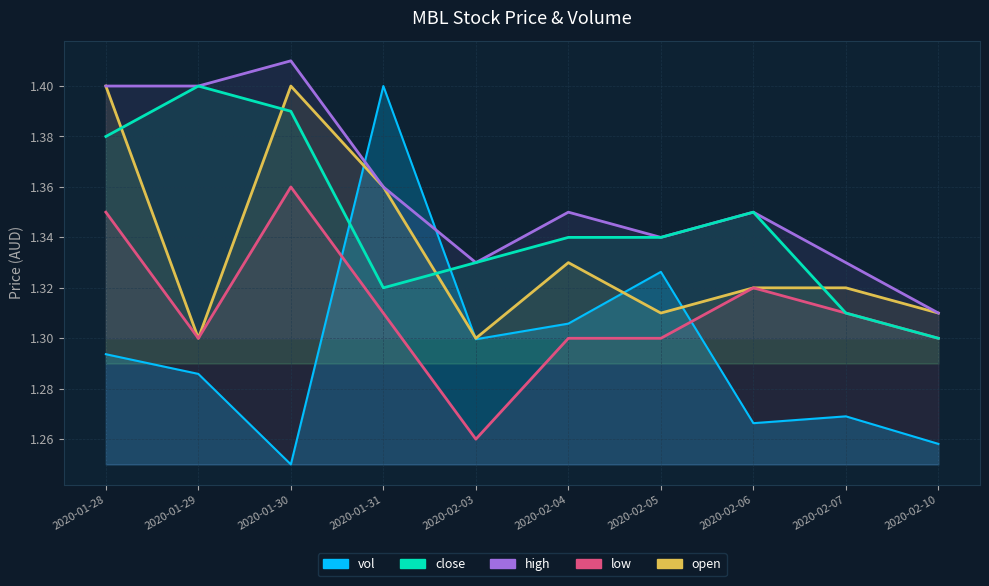

Which series has the widest spread of values?

low